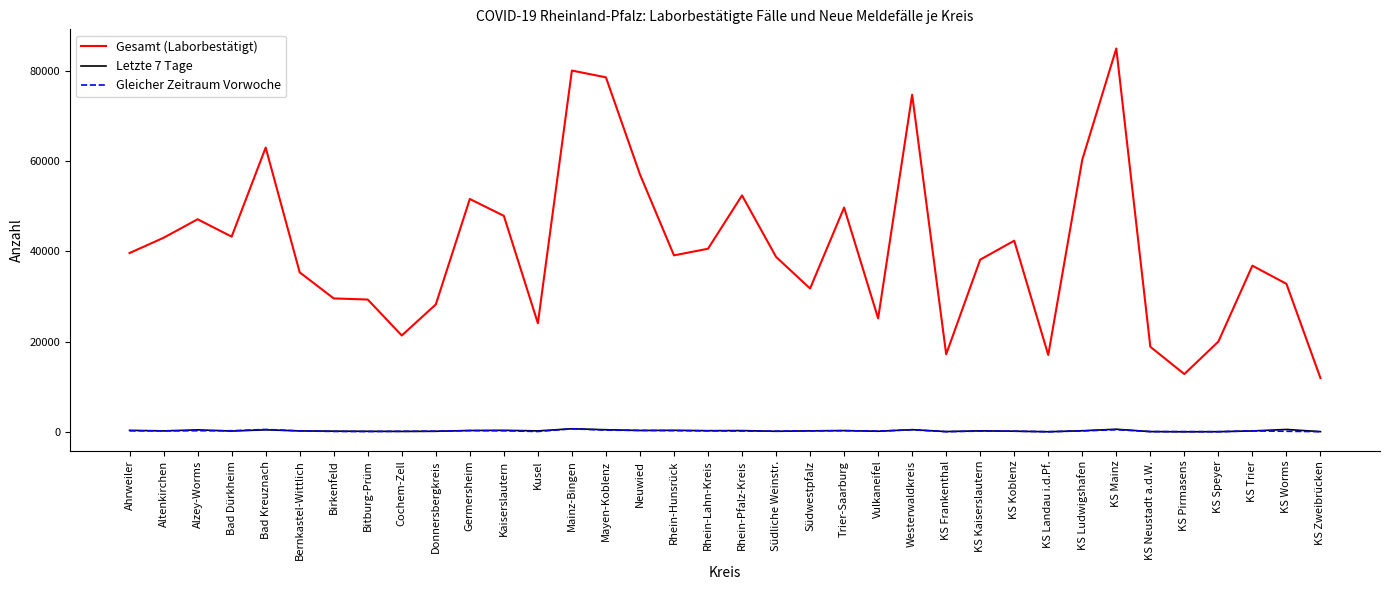

Between Kaiserslautern and KS Neustadt a.d.W., which series saw the biggest shift?

Gesamt (Laborbestätigt)